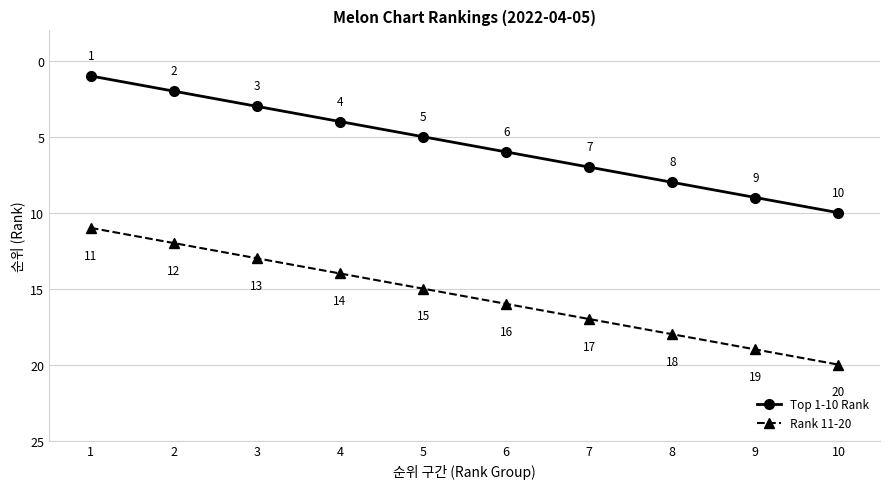

True or false: Rank 11-20 and Top 1-10 Rank cross at least once.

False